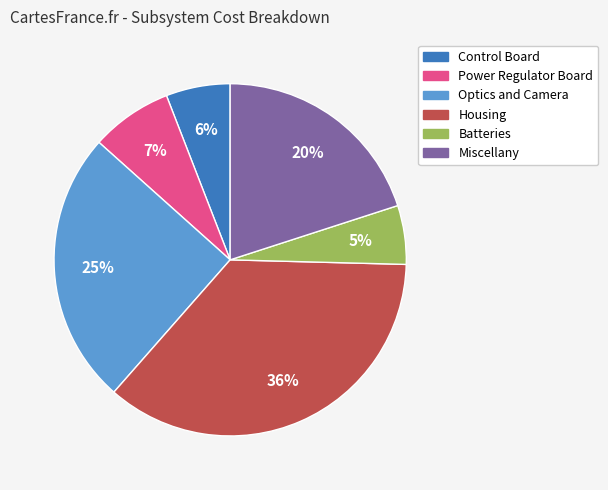

True or false: Control Board accounts for 1% of the total.

False